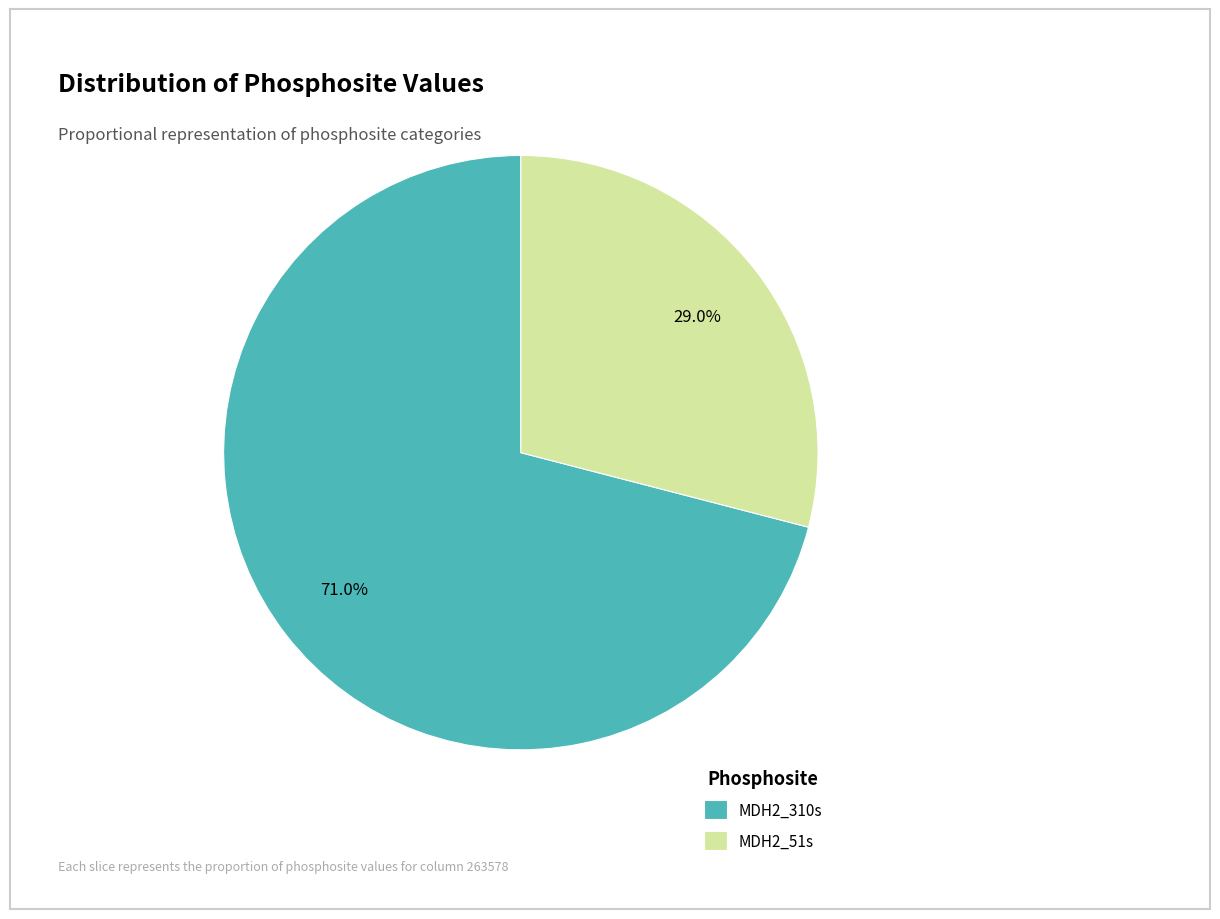

Does any single category account for the majority?

Yes